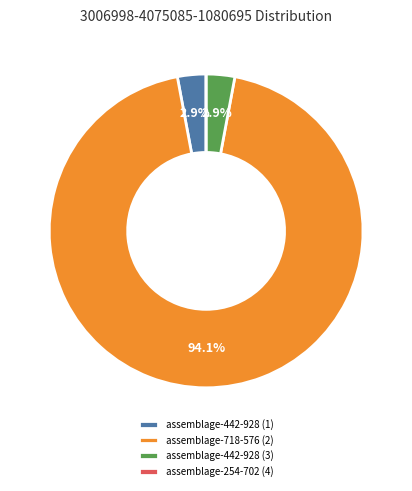

To the nearest percent, what portion does assemblage-442-928 (1) represent?

3%